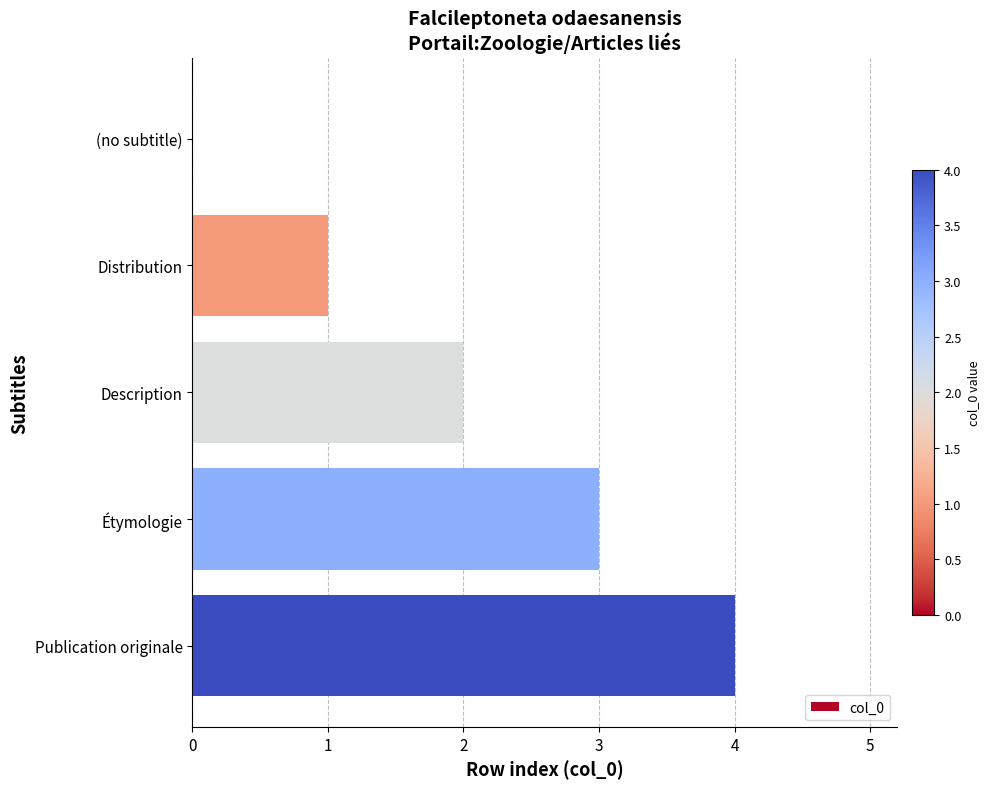

Is it true that the value at Description is 0?

False